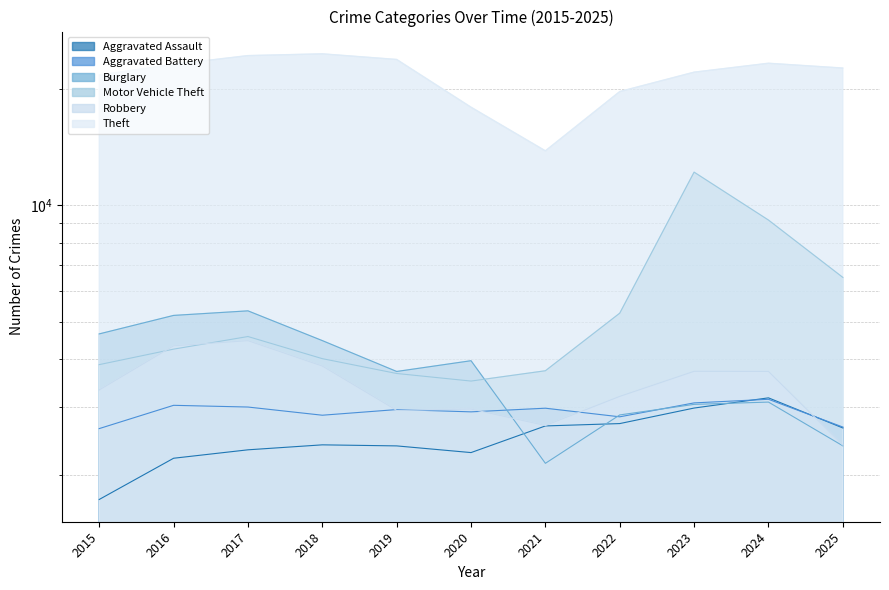

Rank the series at 2023 from lowest to highest value.

Aggravated Assault, Burglary, Aggravated Battery, Robbery, Motor Vehicle Theft, Theft